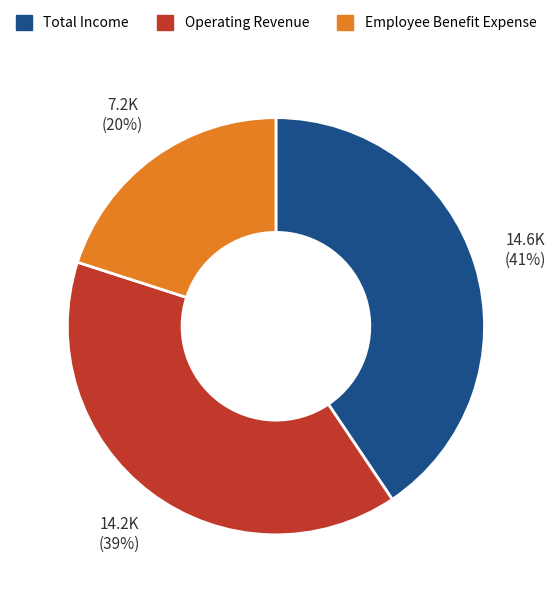

What percentage is the Employee Benefit Expense slice, to the nearest percent?

20%